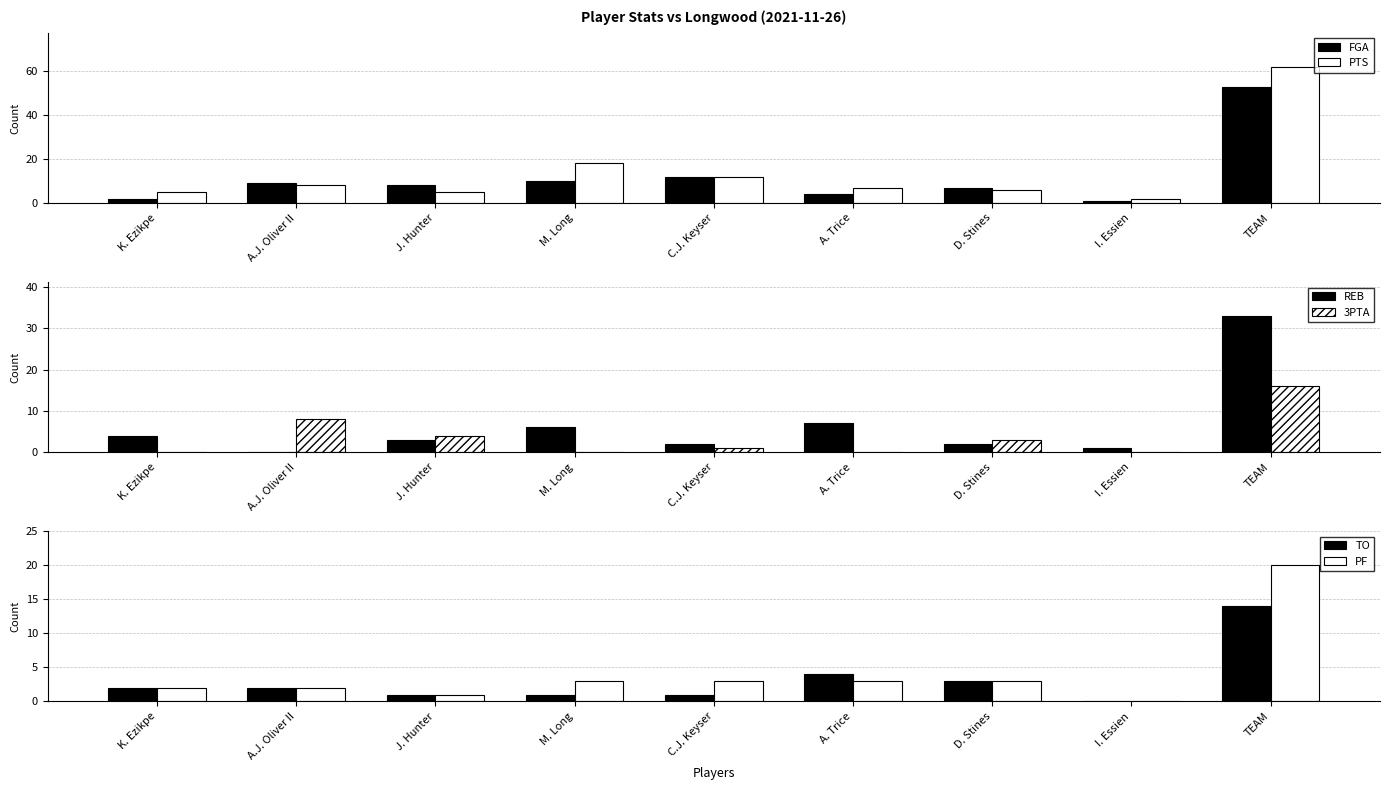

Rank the series by their maximum value, from highest to lowest.

PTS, FGA, REB, PF, 3PTA, TO